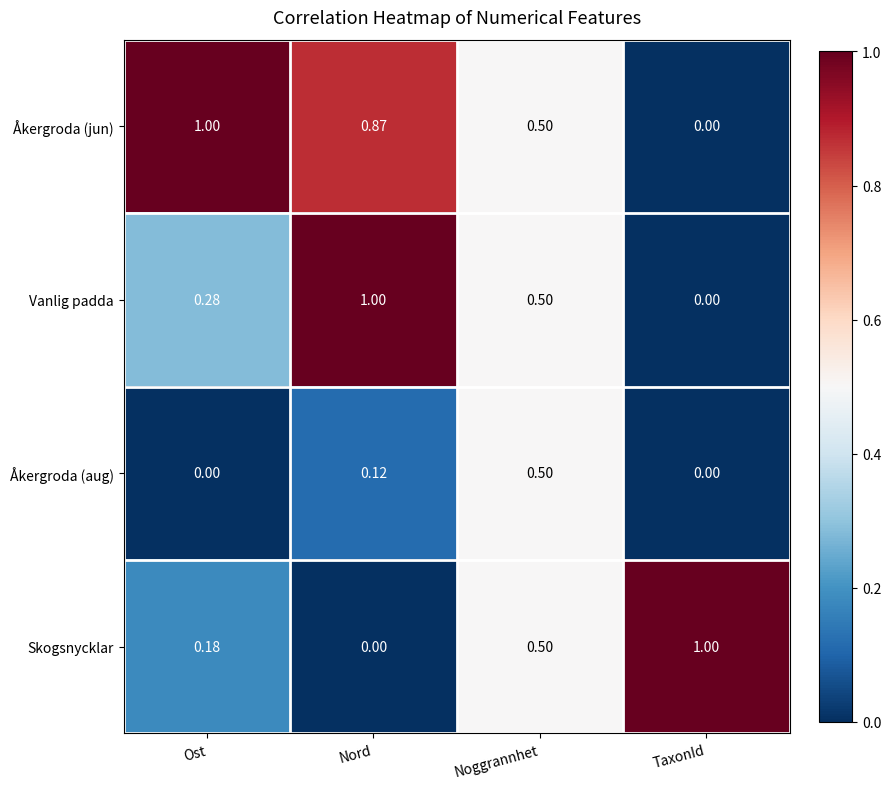

At which category is the sum across all series the highest?

Noggrannhet